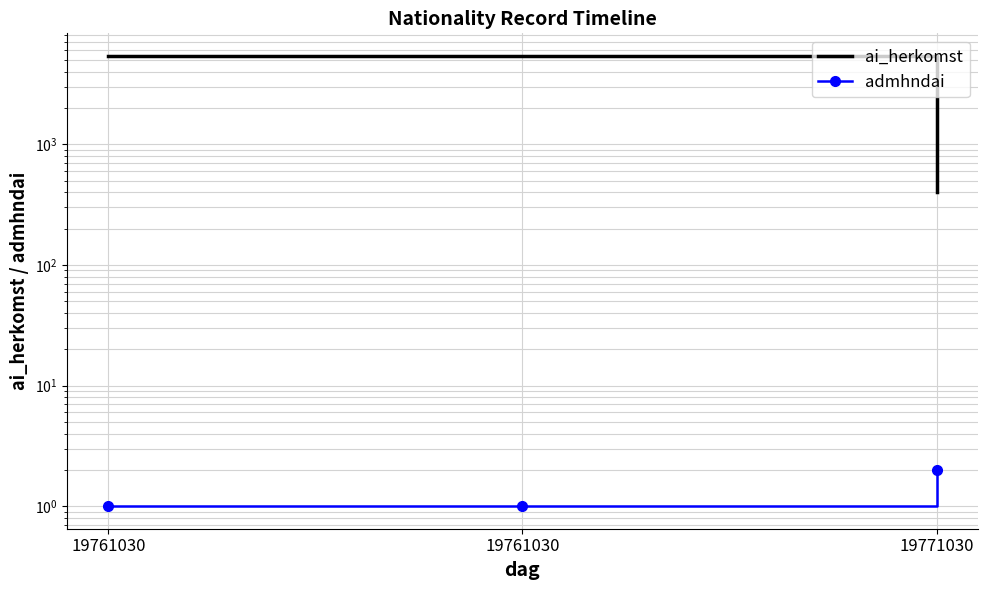

What is the highest value of the admhndai series?

2